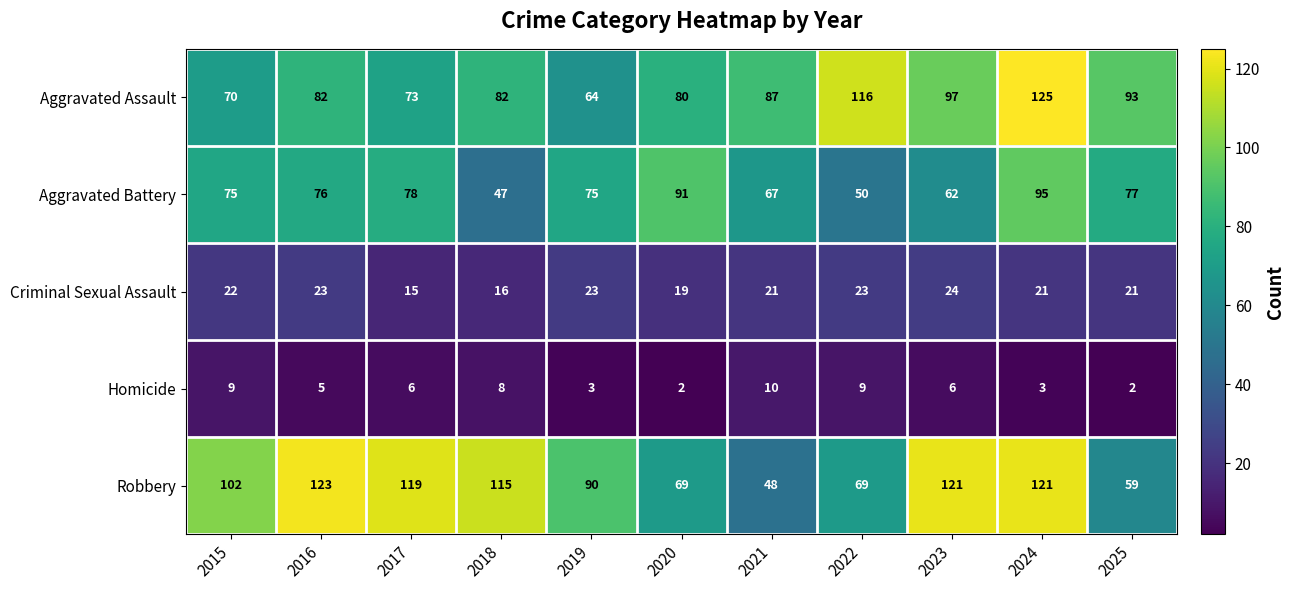

Is the value of Homicide at 2023 greater than the value of Criminal Sexual Assault at 2016?

No